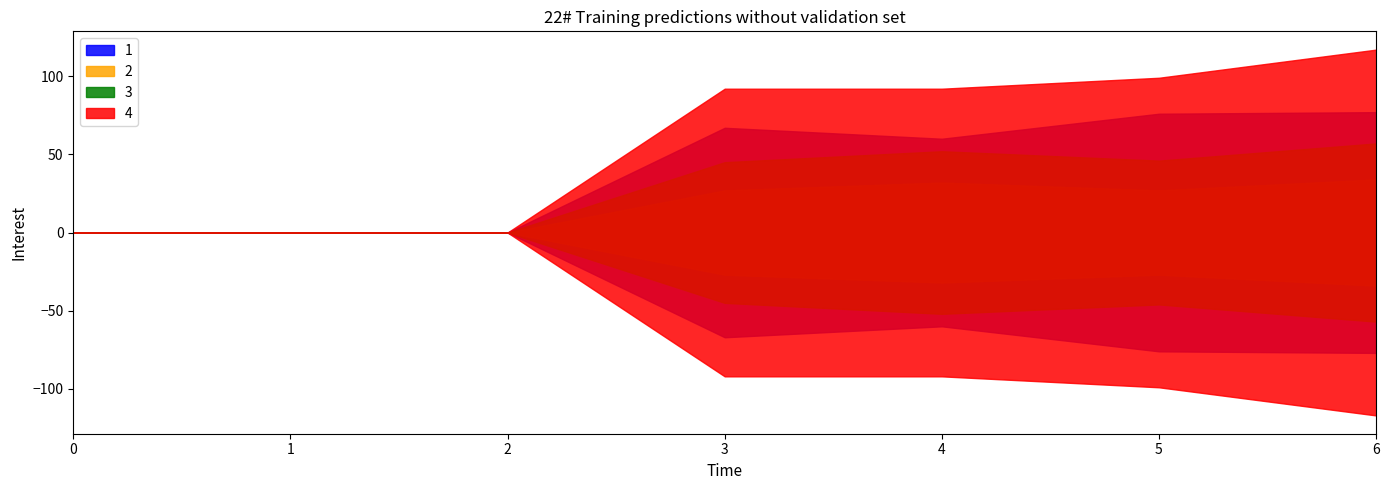

Which series changed the most between 2 and 6?

4